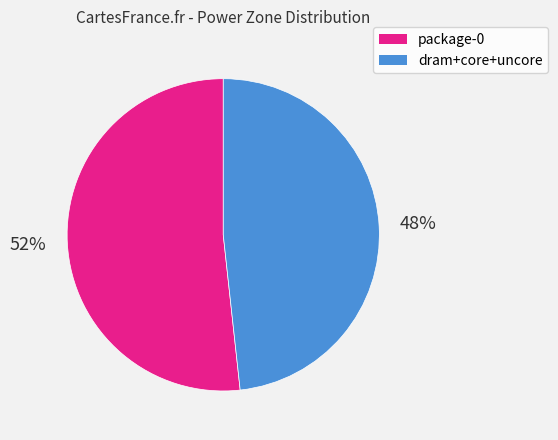

How many slices are in this pie chart?

2